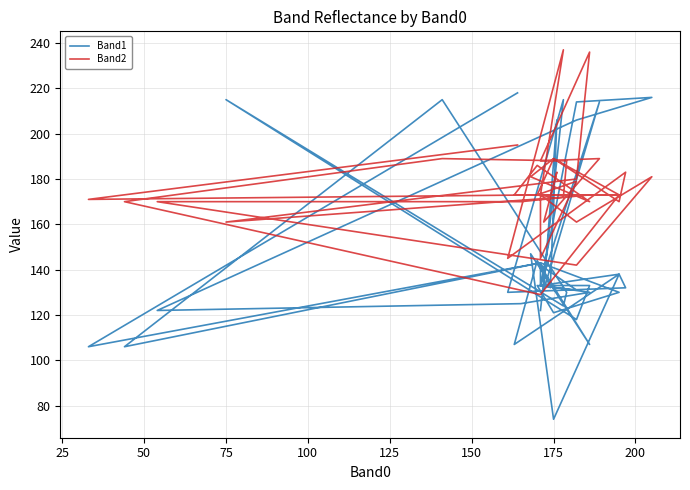

How many distinct data groups are displayed?

2